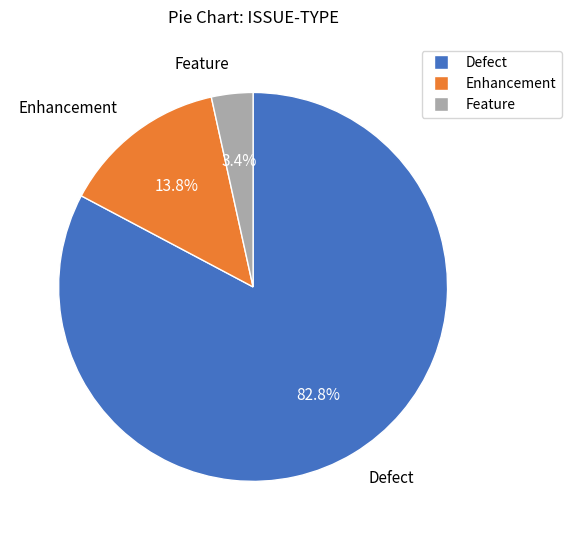

To the nearest percent, what is the difference between the Feature and Defect slice percentages?

79%